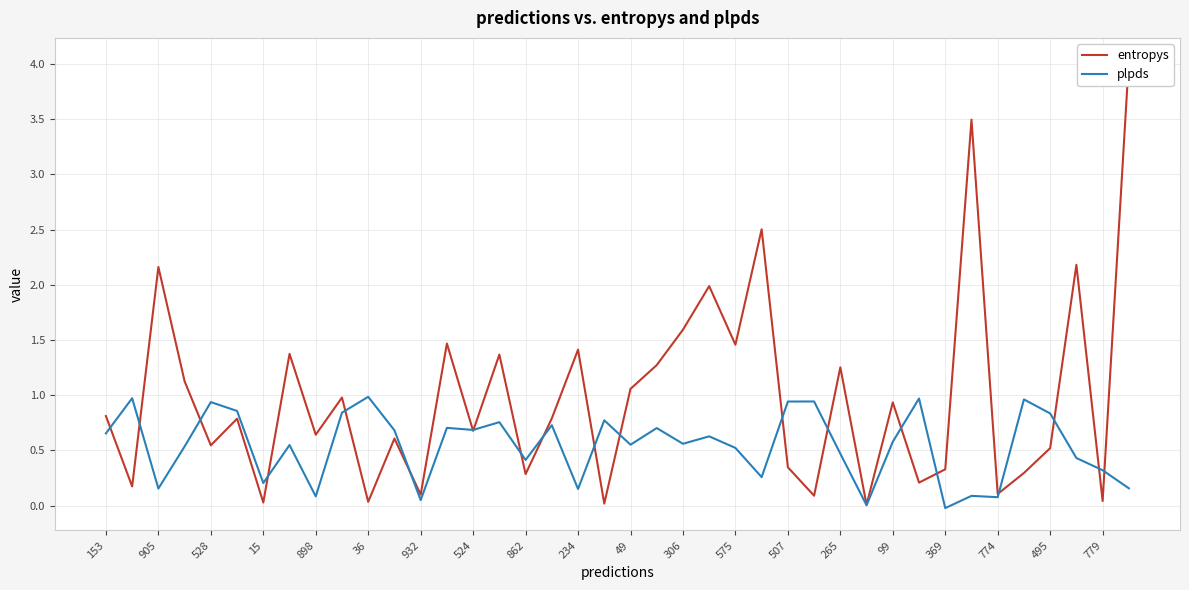

What is the maximum value for plpds?

1.0